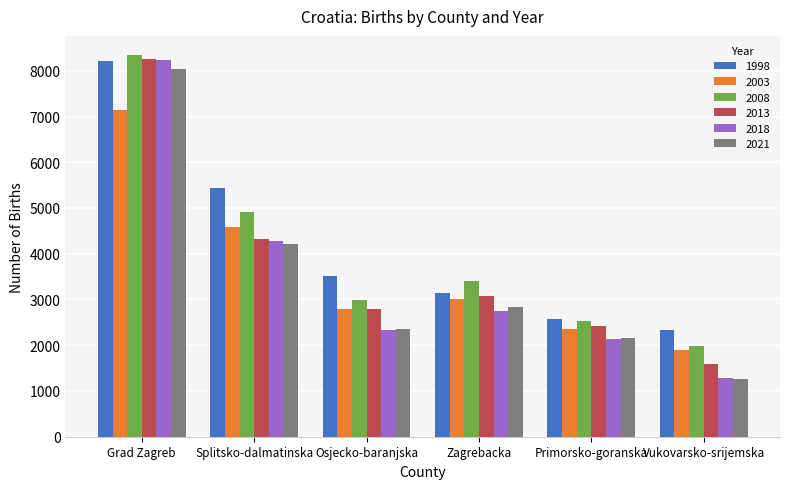

What is the smallest value displayed?

1266